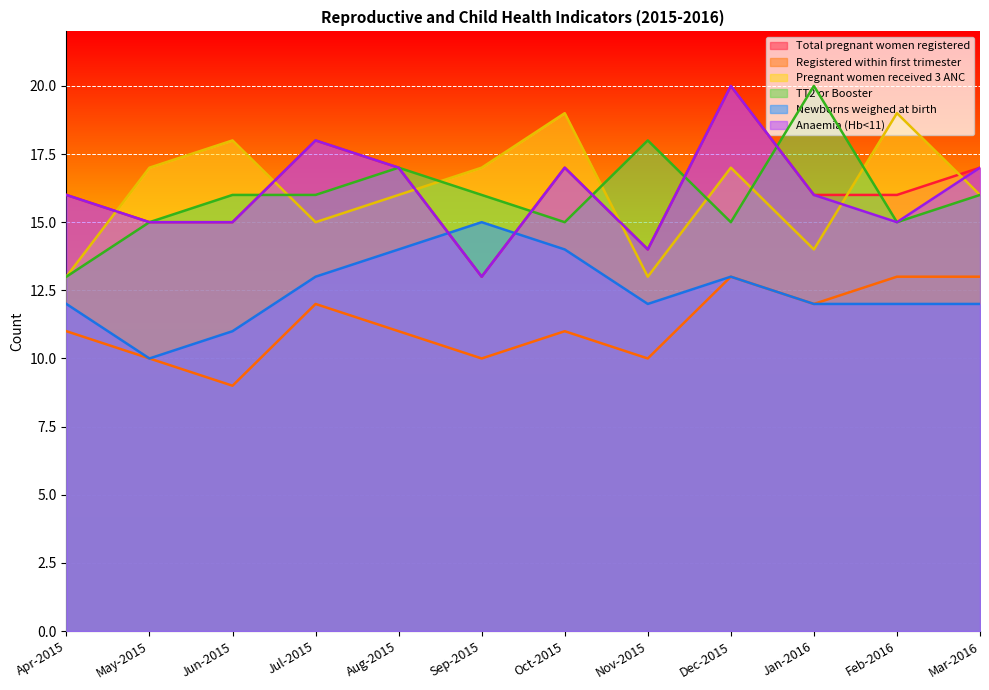

How many lines are shown in the chart?

6